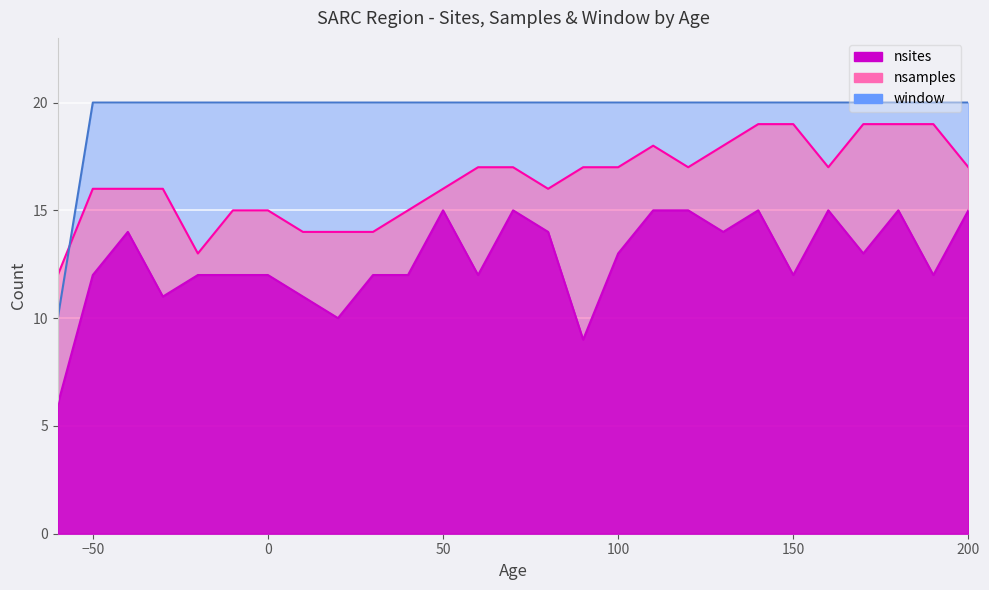

Reading left to right, transcribe all the data shown in this chart.

nsites: -60=6	-50=12	-40=14	-30=11	-20=12	-10=12	0=12	10=11	20=10	30=12	40=12	50=15	60=12	70=15	80=14	90=9	100=13	110=15	120=15	130=14	140=15	150=12	160=15	170=13	180=15	190=12	200=15
nsamples: -60=12	-50=16	-40=16	-30=16	-20=13	-10=15	0=15	10=14	20=14	30=14	40=15	50=16	60=17	70=17	80=16	90=17	100=17	110=18	120=17	130=18	140=19	150=19	160=17	170=19	180=19	190=19	200=17
window: -60=10	-50=20	-40=20	-30=20	-20=20	-10=20	0=20	10=20	20=20	30=20	40=20	50=20	60=20	70=20	80=20	90=20	100=20	110=20	120=20	130=20	140=20	150=20	160=20	170=20	180=20	190=20	200=20